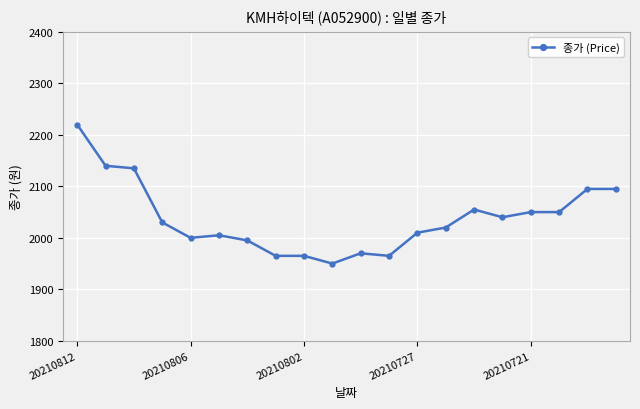

Reading right to left, what are all the values shown in this chart?

2095	2095	2050	2050	2040	2055	2020	2010	1965	1970	1950	1965	1965	1995	2005	2000	2030	2135	2140	2220